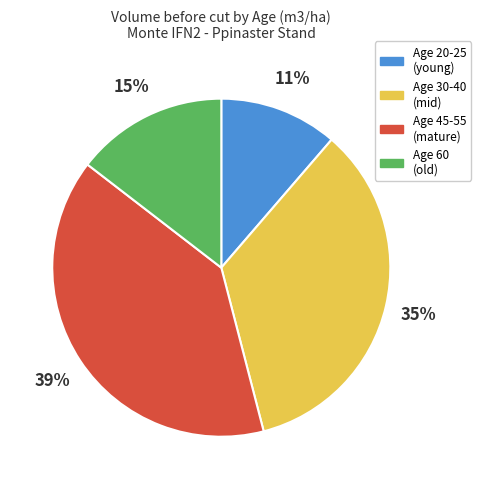

Is the sum of Age 45-55 (mature) and Age 30-40 (mid) greater than half?

Yes